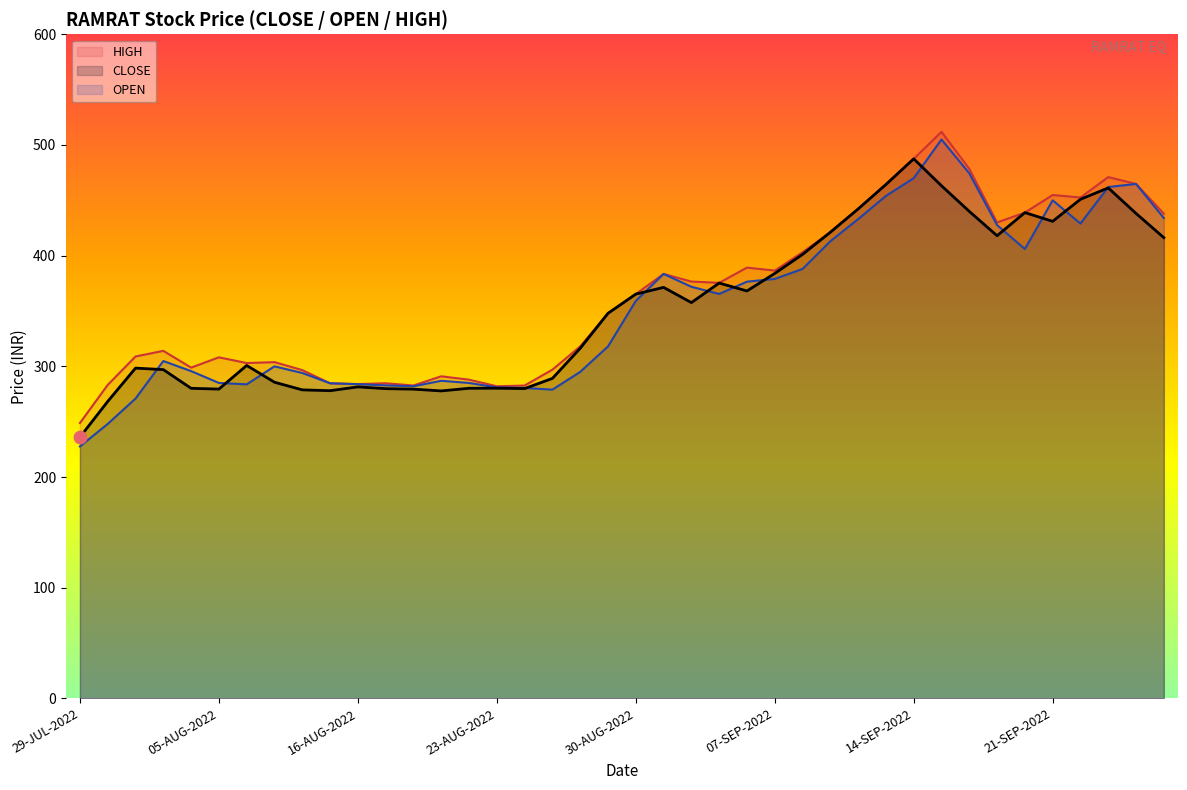

At how many categories does at least one series exceed 348?

20